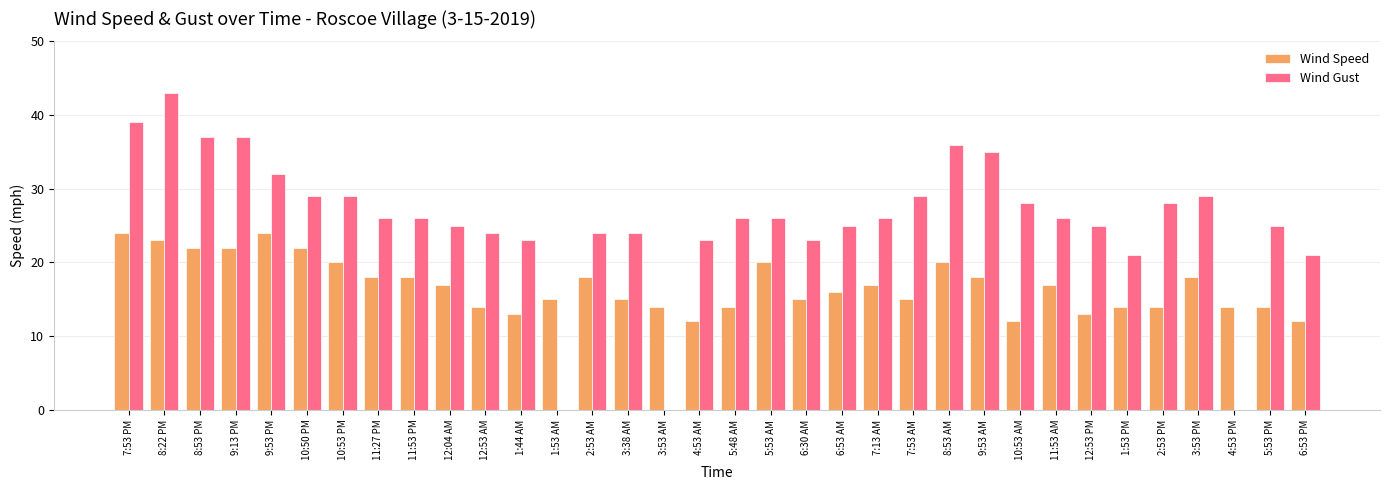

Is it true that Wind Speed equals 18 at 11:27 PM?

True